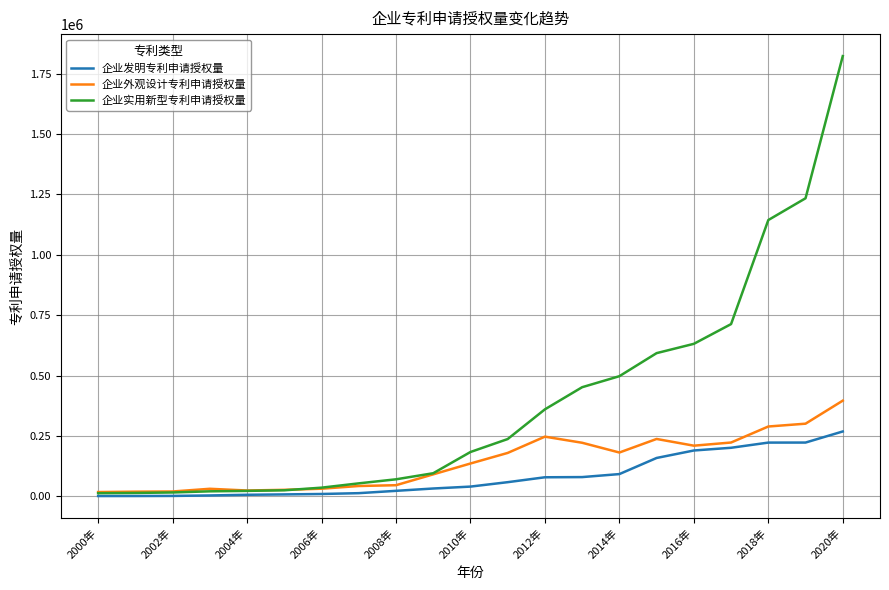

What is the maximum value shown in the chart?

1822840